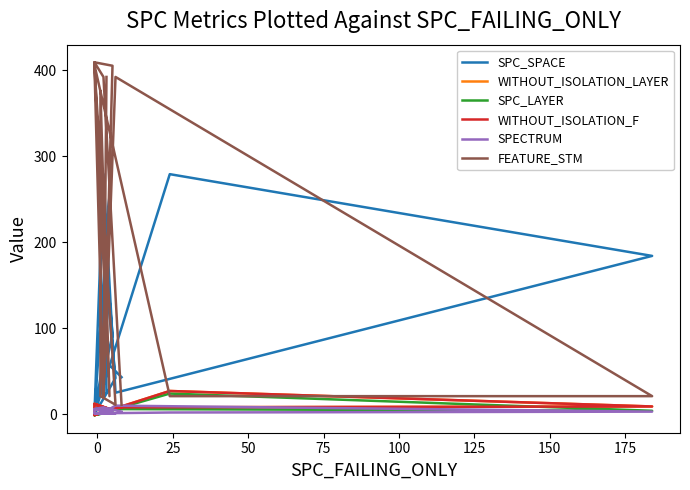

What is the average value of the SPC_LAYER series?

4